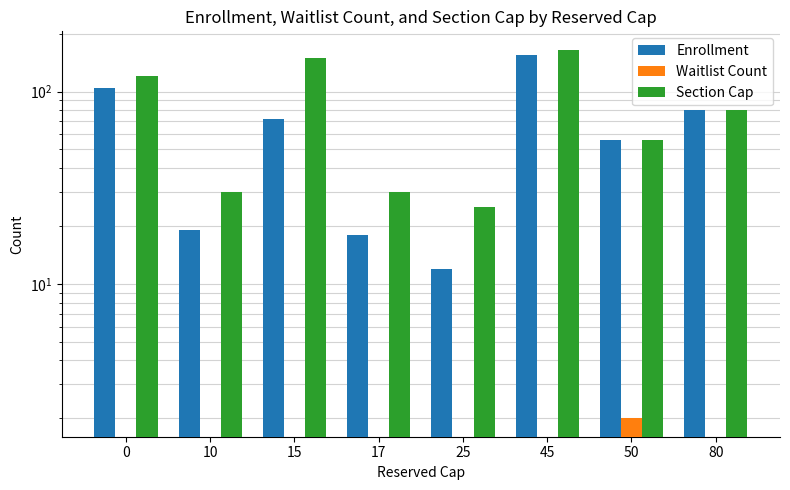

Does the chart contain any negative values?

No